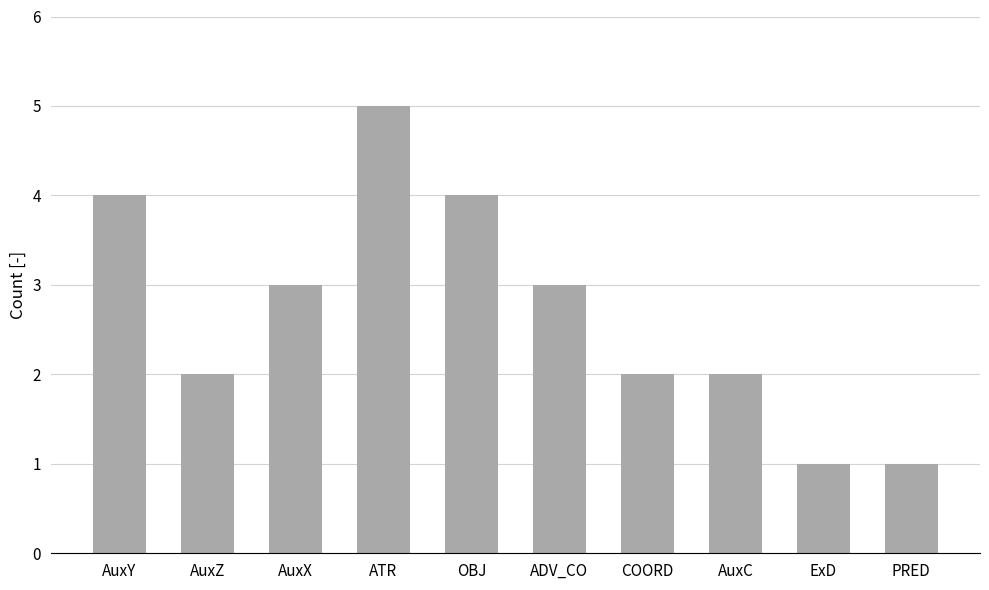

What is the value of the 1st bar from the left?

4